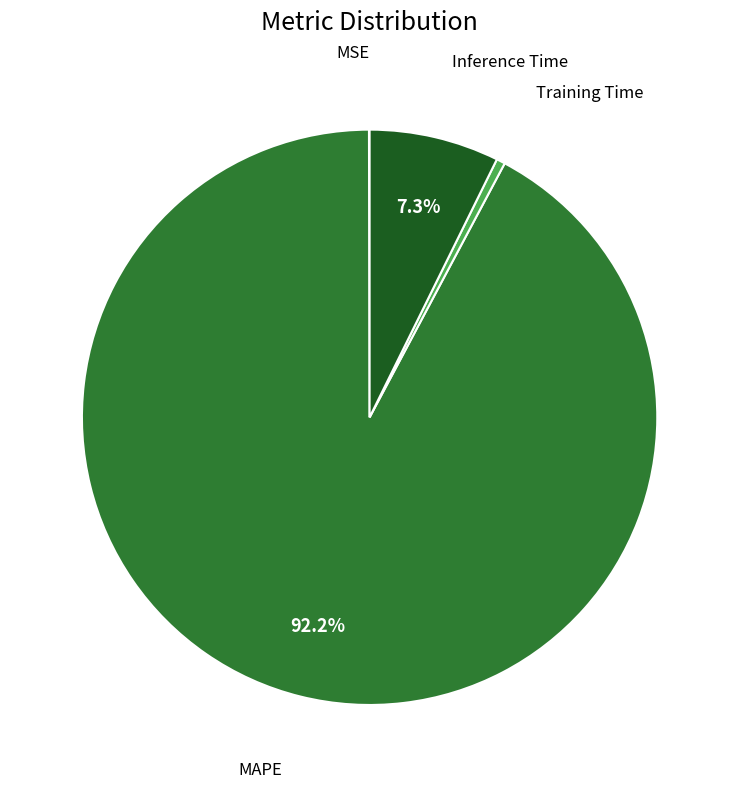

Is there any slice that represents more than half of the pie?

Yes